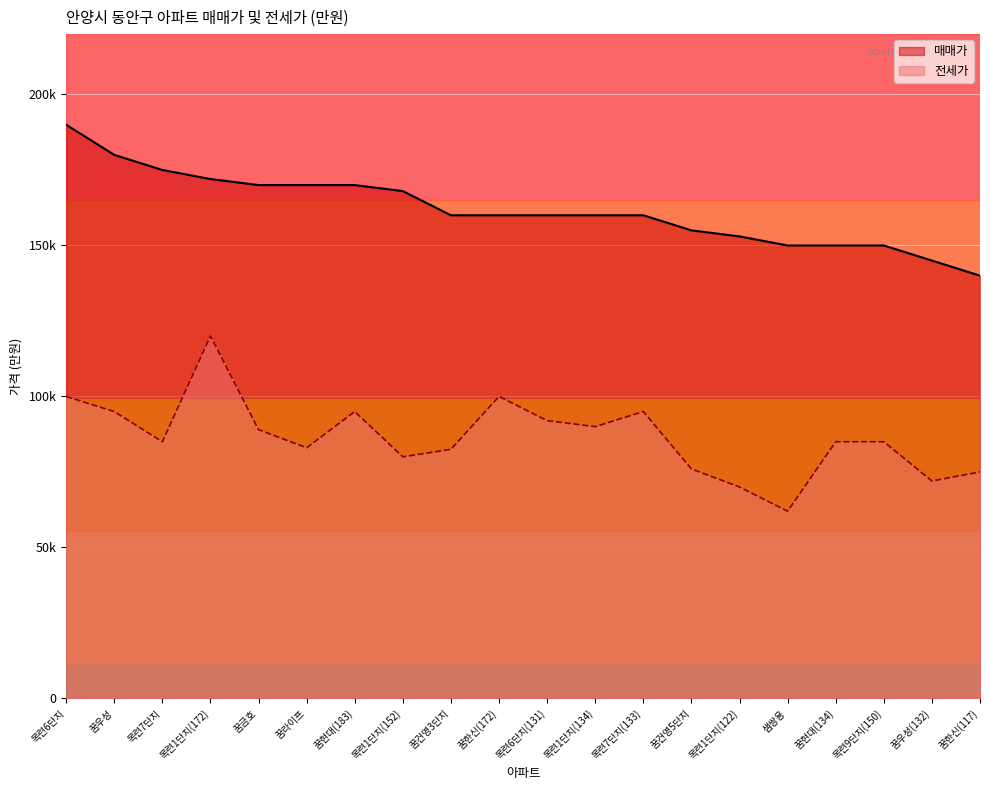

What position from the left is 목련9단지(150)?

18